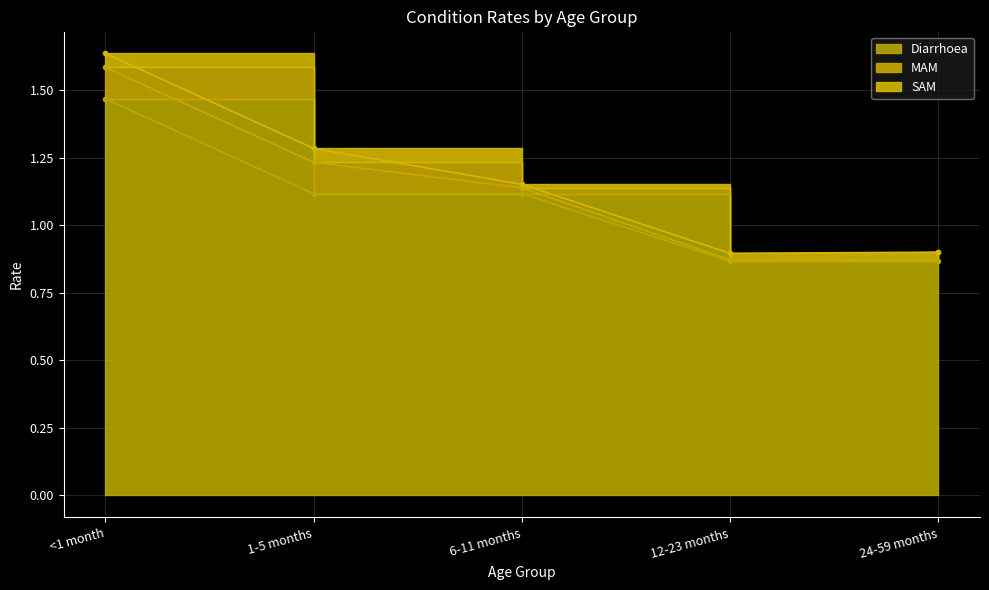

True or false: Diarrhoea and SAM intersect in this chart.

False